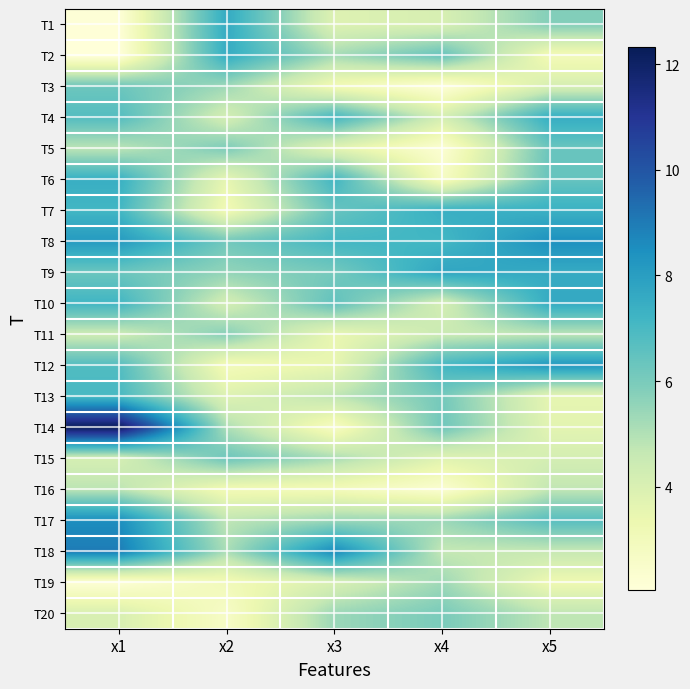

At how many categories does at least one series exceed 7?

5